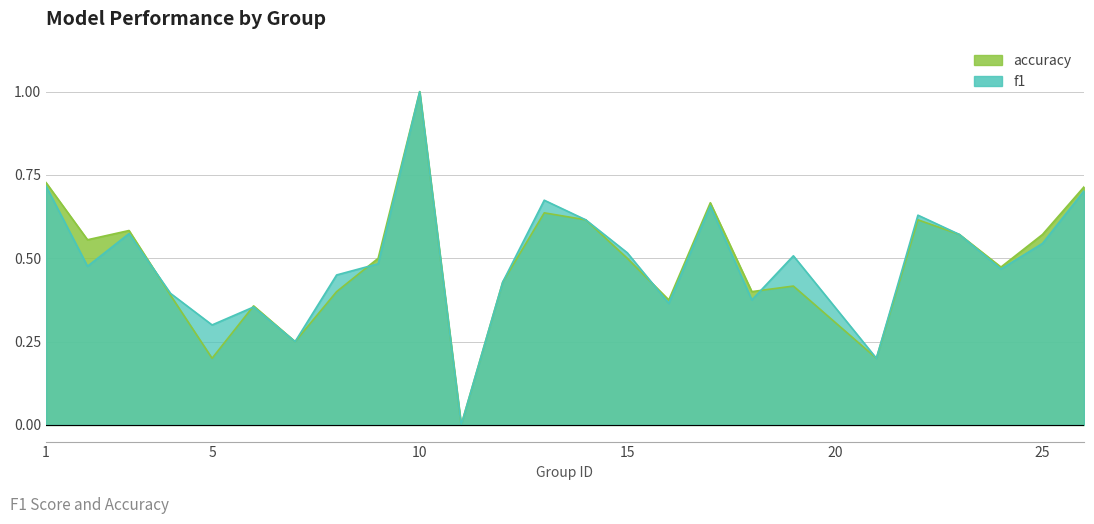

What is the average value of the accuracy series?

0.5